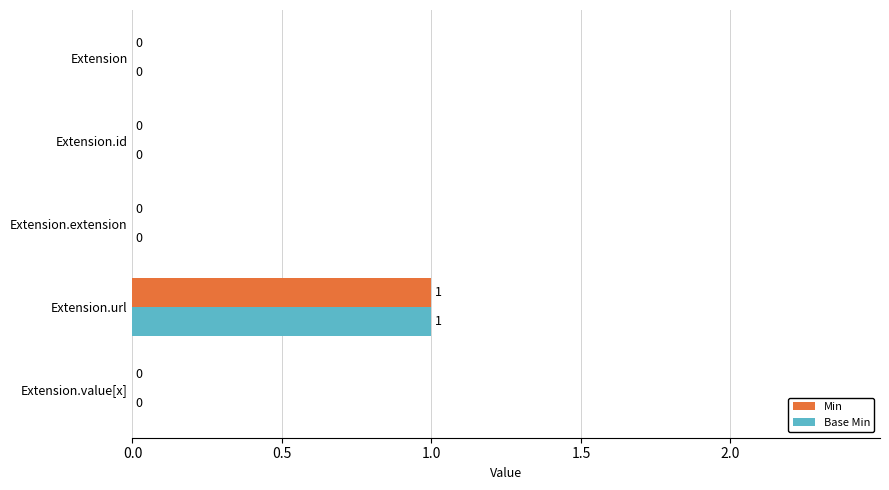

At which category is the sum across all series the highest?

Extension.url